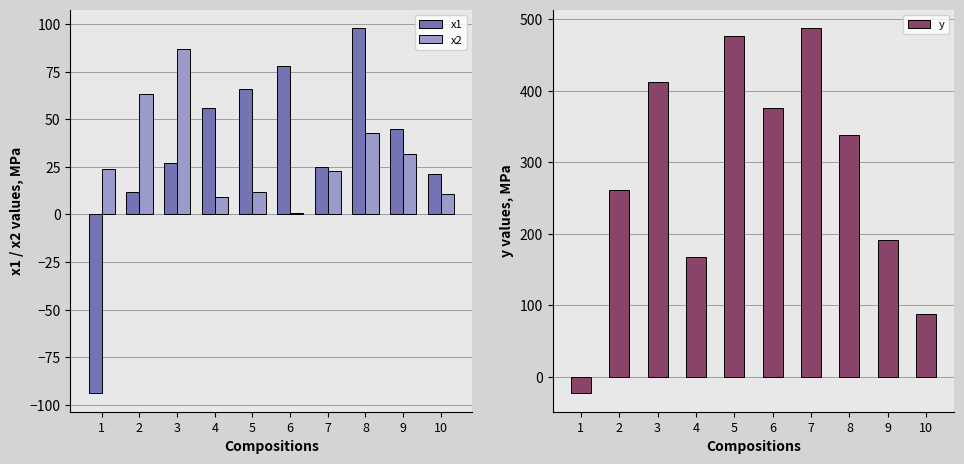

Is it true that x2 equals 8 at 5?

False